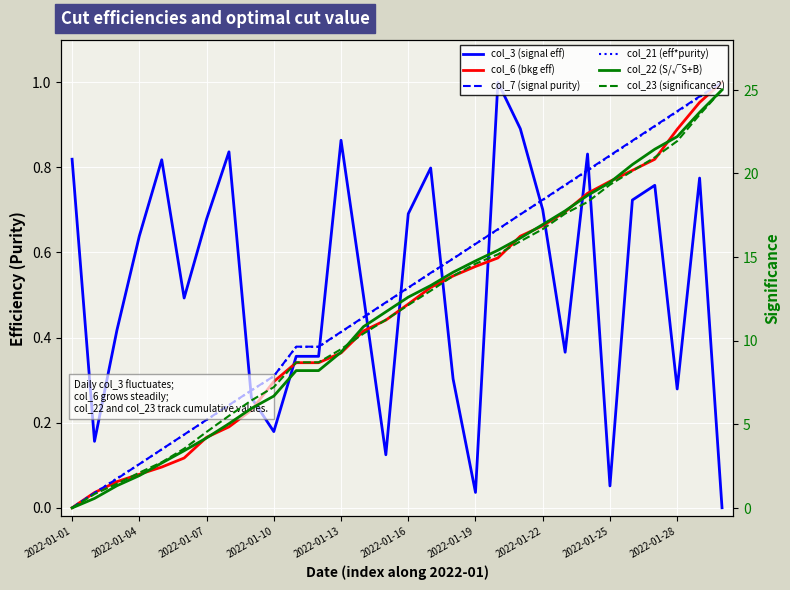

Which series has the largest range (max minus min)?

col_22 (S/√S+B)